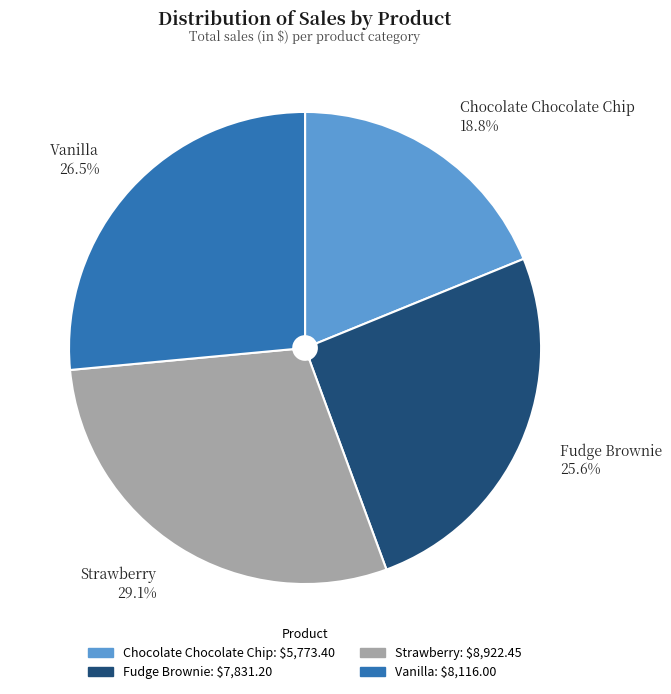

What is the total percentage of Vanilla and Chocolate Chocolate Chip?

45.3%